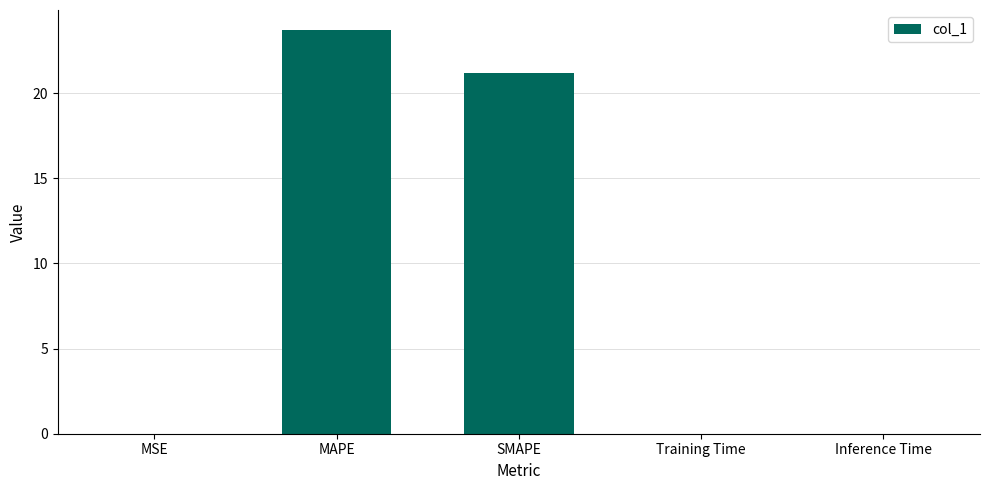

At which category does the chart reach its peak across all series?

MAPE